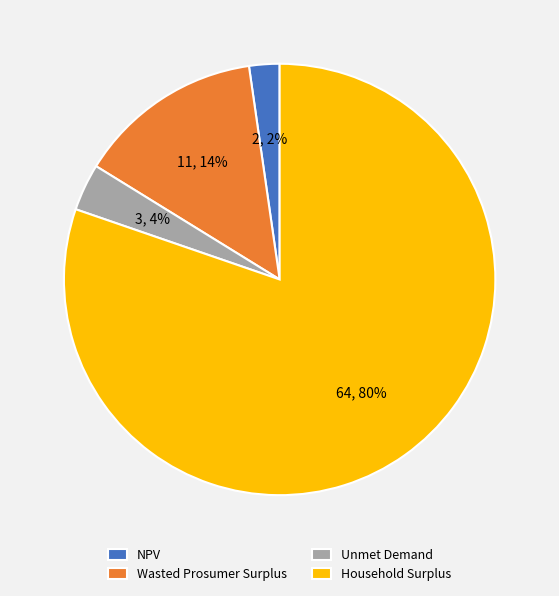

The NPV slice represents 15% of the pie. True or false?

False